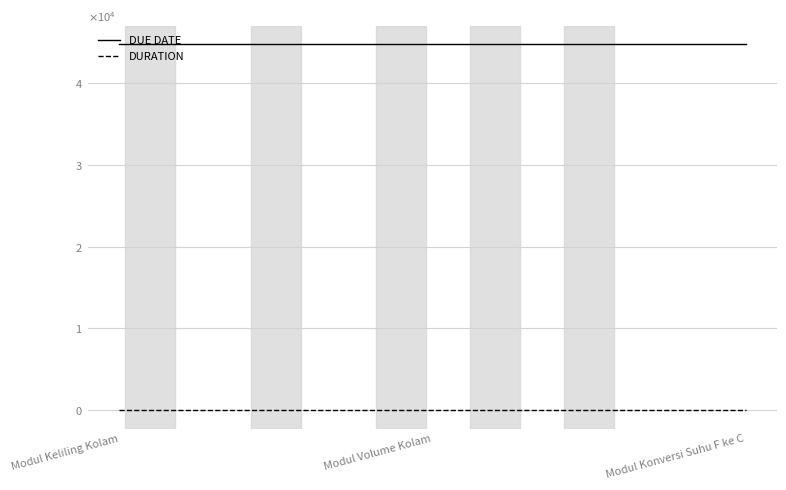

Is it true that DUE DATE equals 44722 at Modul Volume Kolam?

True